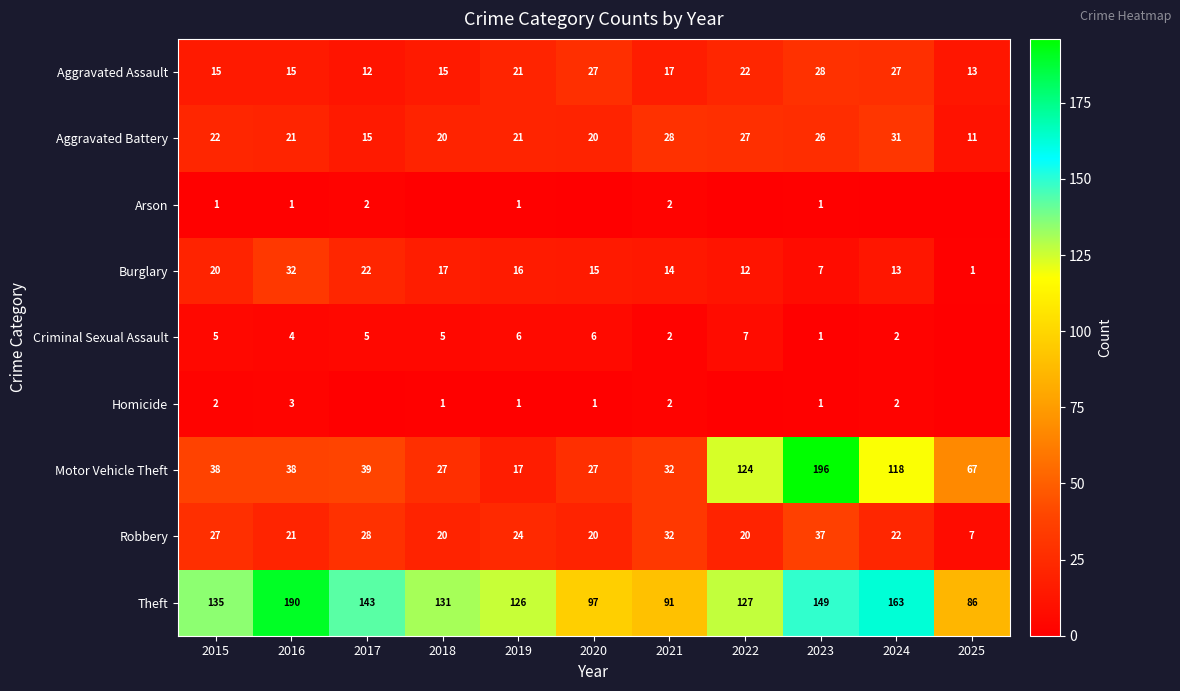

What is the maximum value shown in the chart?

196